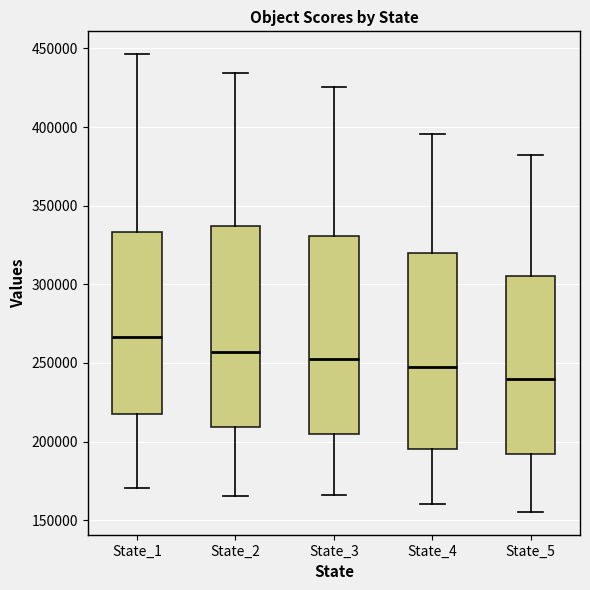

Reading left to right, read every box against the y-axis: the position of its median line, the range the box covers, and the ends of its whiskers. The values are not printed on the chart, so give them approximately, as read against the axis.

State_1: median 265000, box 220000 to 335000, whiskers 170000 to 445000
State_2: median 255000, box 210000 to 335000, whiskers 165000 to 435000
State_3: median 250000, box 205000 to 330000, whiskers 165000 to 425000
State_4: median 245000, box 195000 to 320000, whiskers 160000 to 395000
State_5: median 240000, box 190000 to 305000, whiskers 155000 to 380000